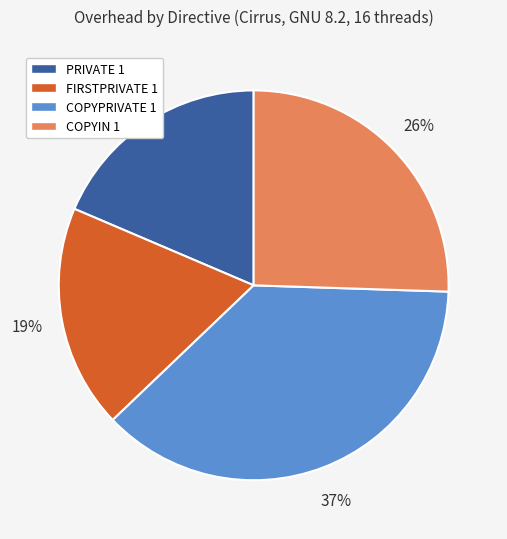

How many slices are in this pie chart?

4